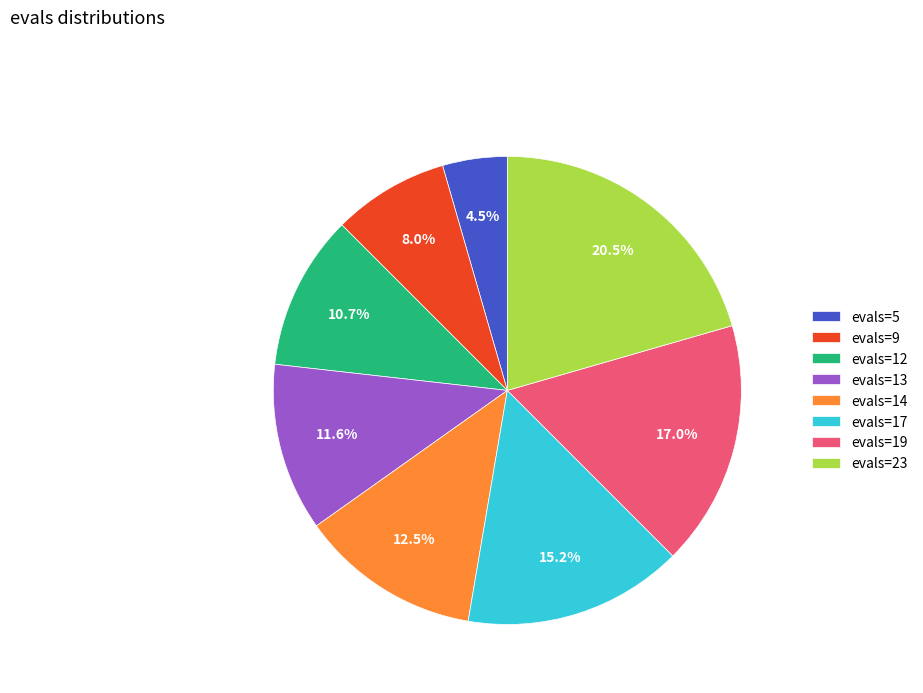

To the nearest percent, what portion does evals=19 represent?

17%